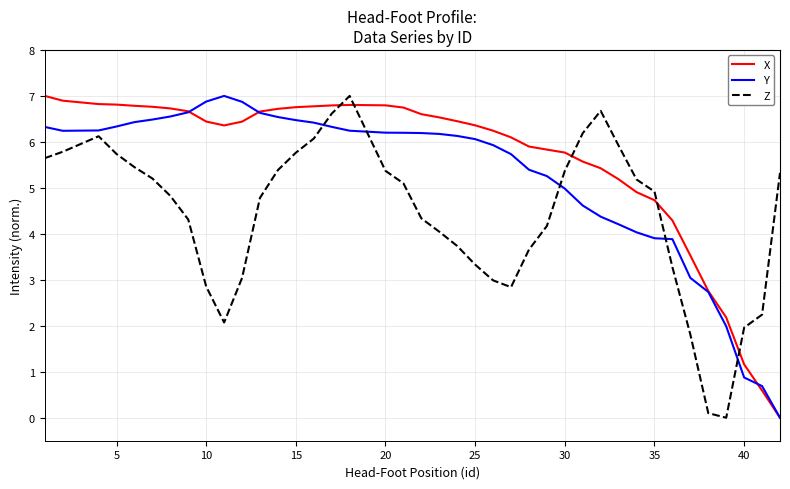

Rank the series by their average value, from highest to lowest.

X, Y, Z